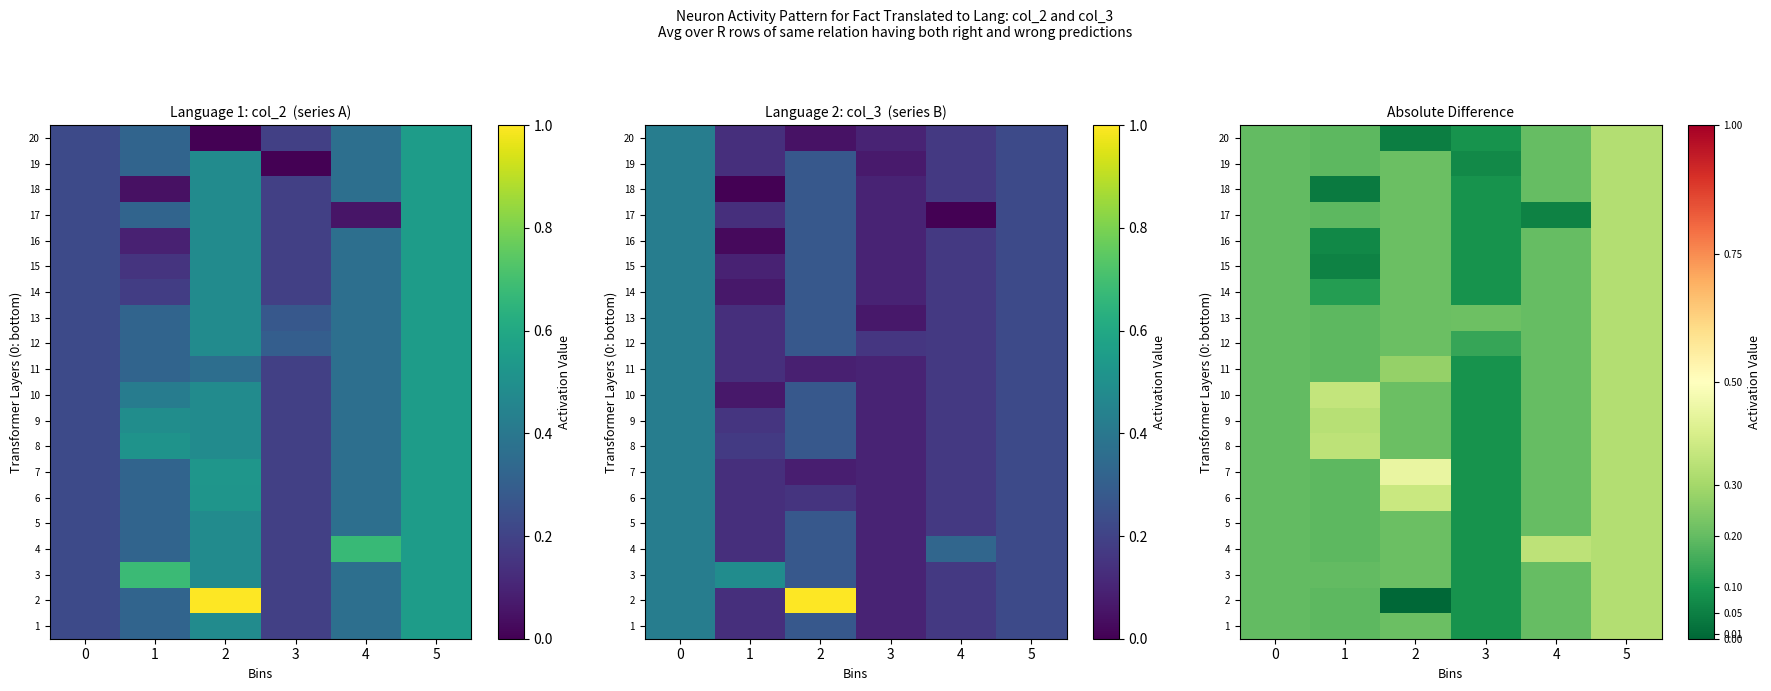

What is the approximate value of 4 at 0?

0.2